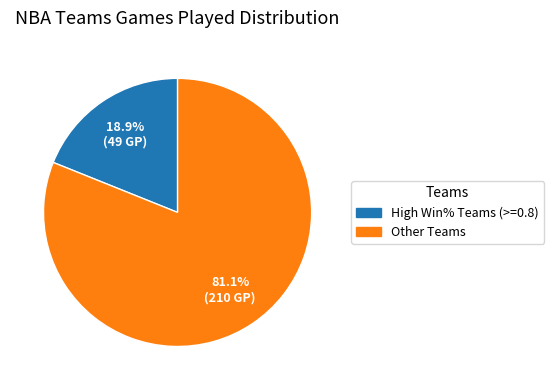

Does any single category account for the majority?

Yes